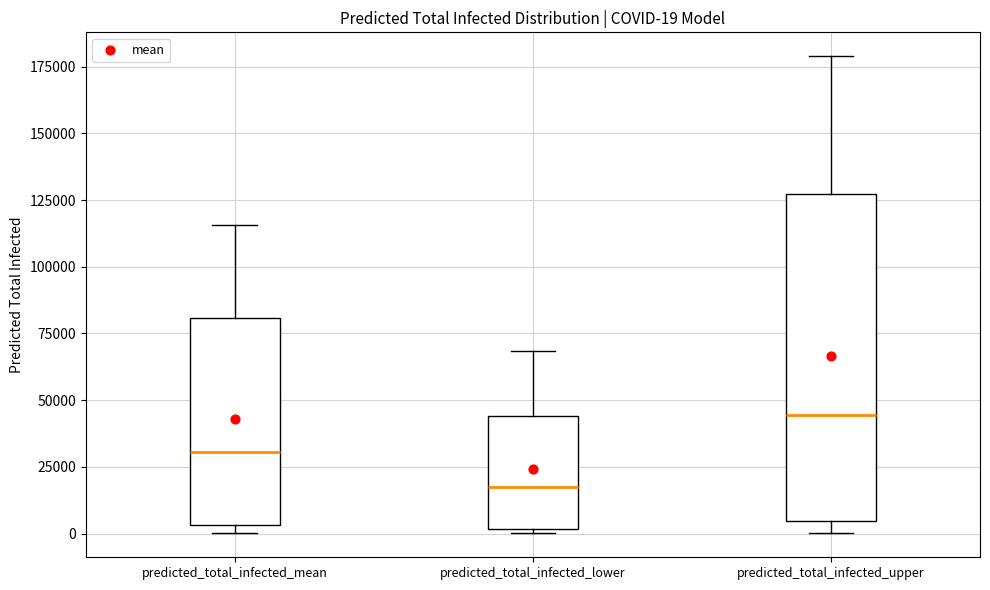

Comparing the boxes themselves (not the whiskers), which one is the tallest?

predicted_total_infected_upper